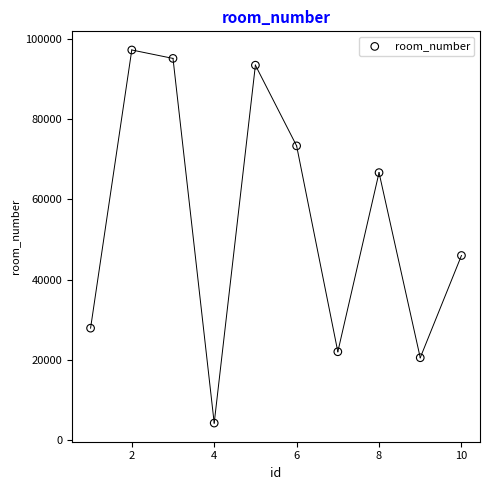

What Y value in the scatter plot is closest to 50739?

46018